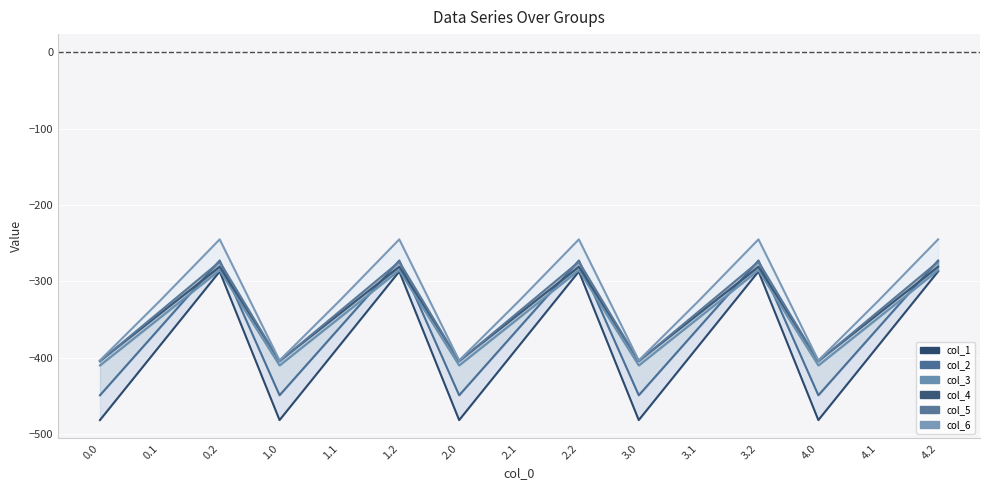

Which series has the widest spread of values?

col_1